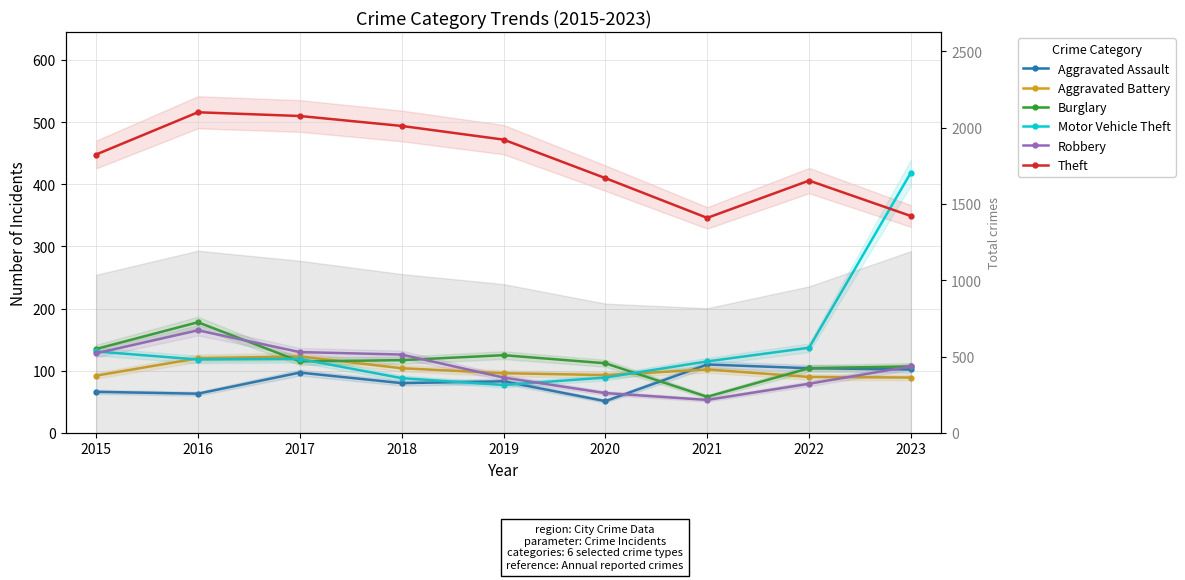

Rank the series at 2015 from highest to lowest value.

Theft, Burglary, Motor Vehicle Theft, Robbery, Aggravated Battery, Aggravated Assault